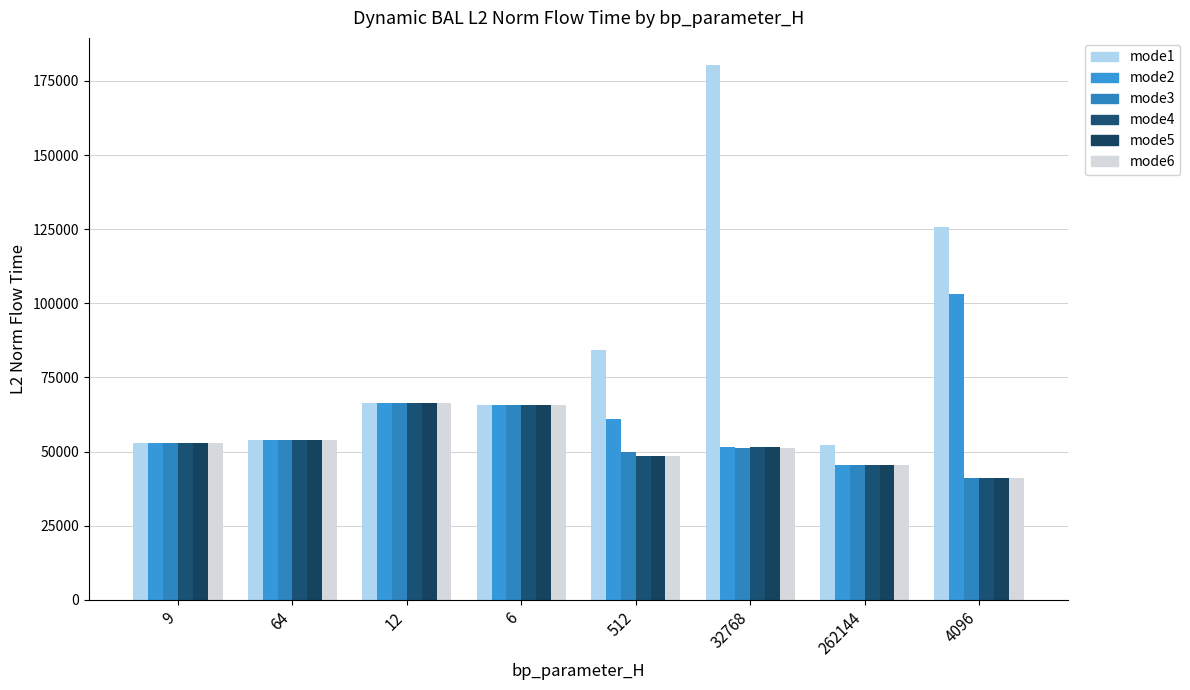

What is the maximum value for mode3?

66479.5